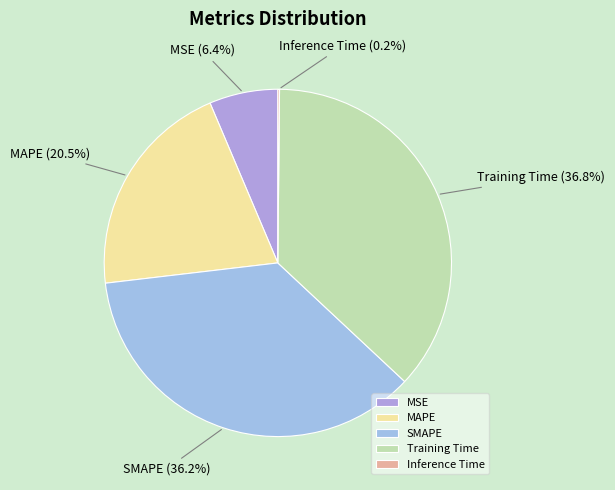

Combined, do MAPE and SMAPE account for over 50%?

Yes